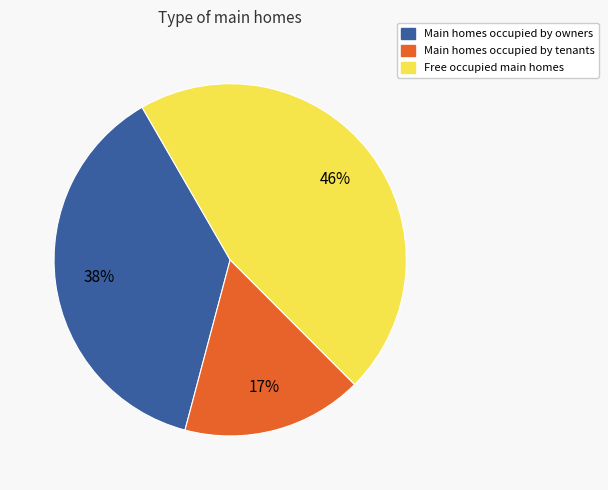

Rank the categories by value from lowest to highest.

Main homes occupied by tenants, Main homes occupied by owners, Free occupied main homes